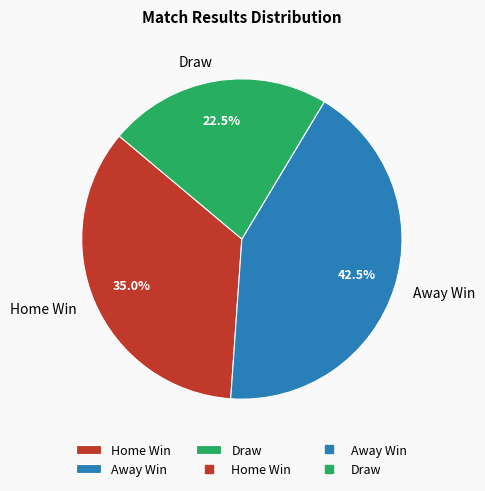

Rank the categories by value from lowest to highest.

Draw, Home Win, Away Win